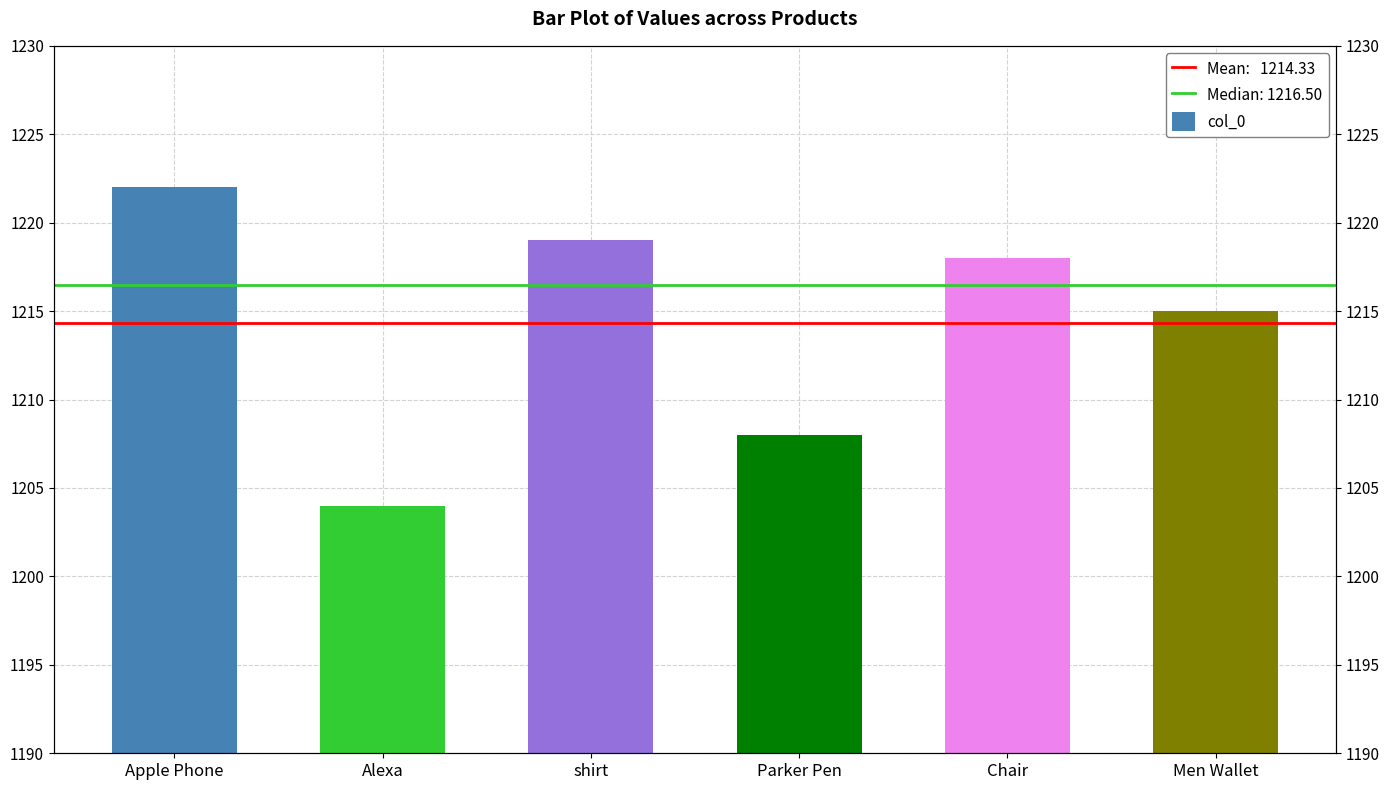

What is the difference between the values at Apple Phone and Alexa?

18